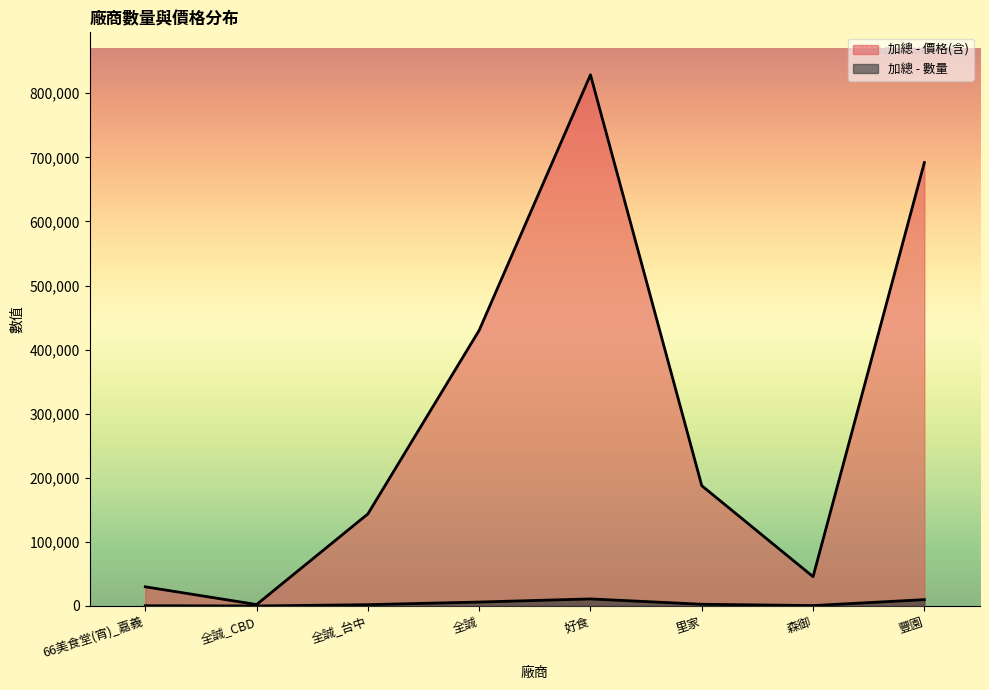

What is the total value across all series at 全誠_CBD?

2272